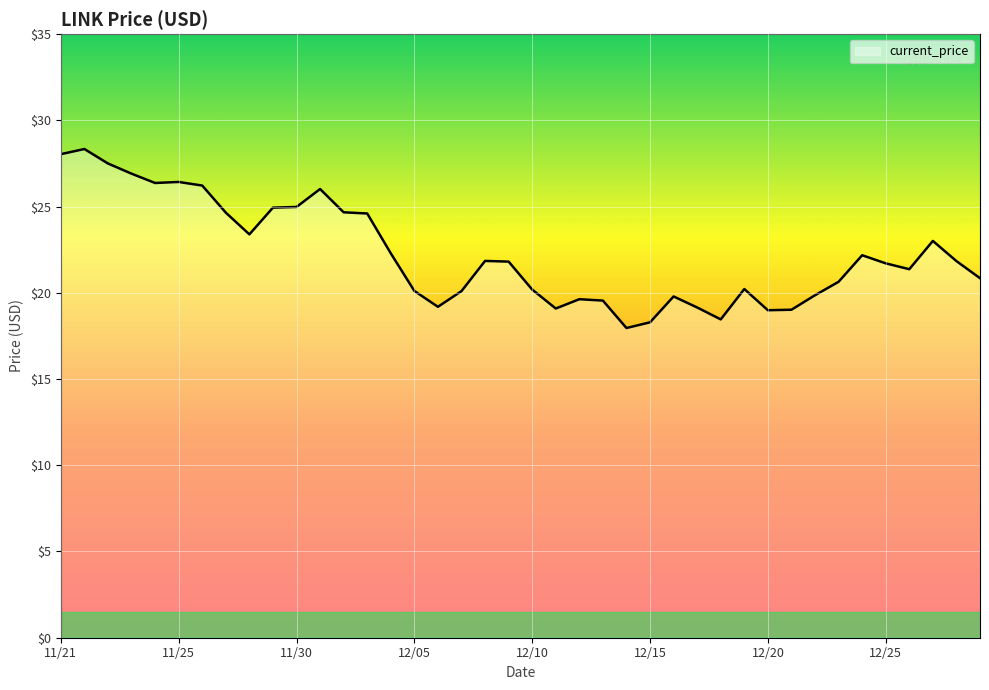

What is the minimum value shown in the chart?

18.0